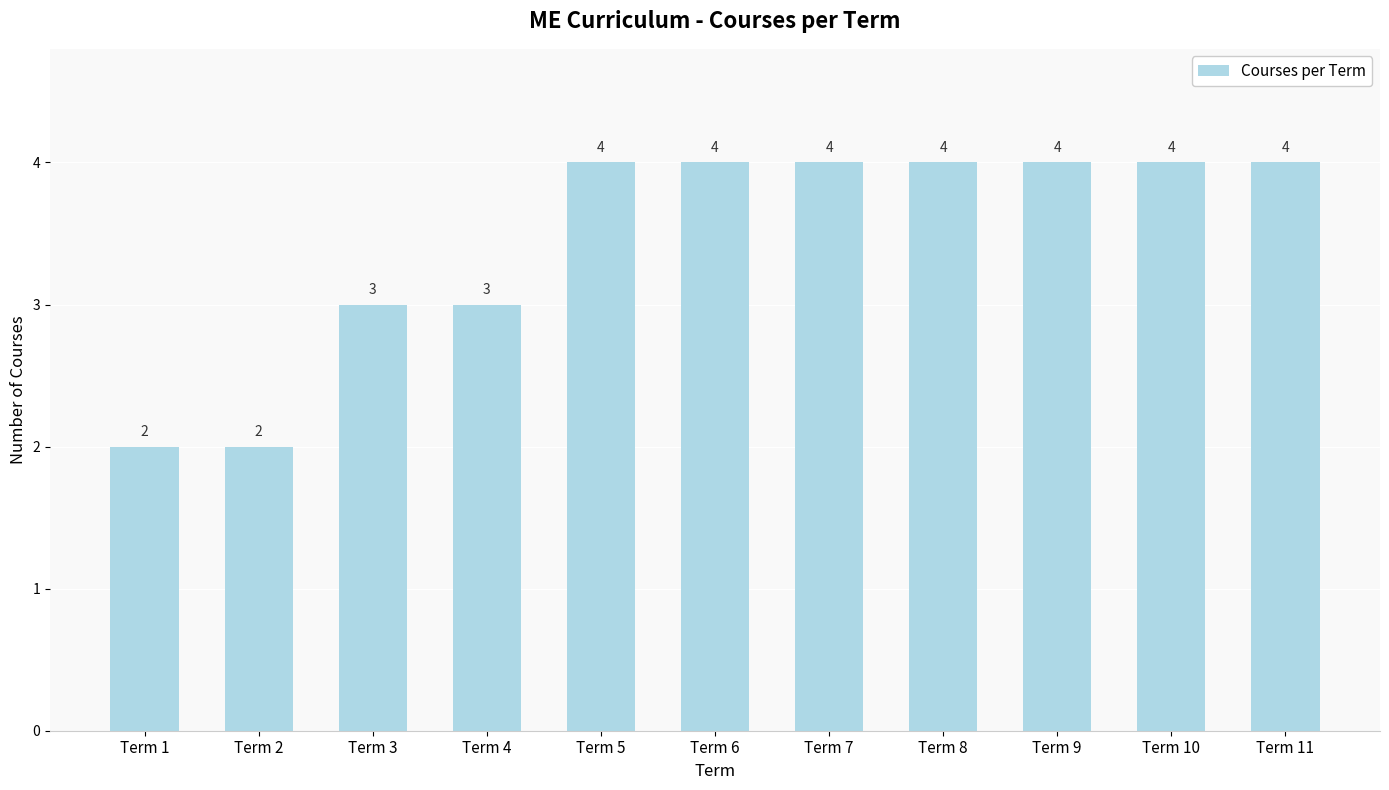

What value does the data have at Term 10?

4